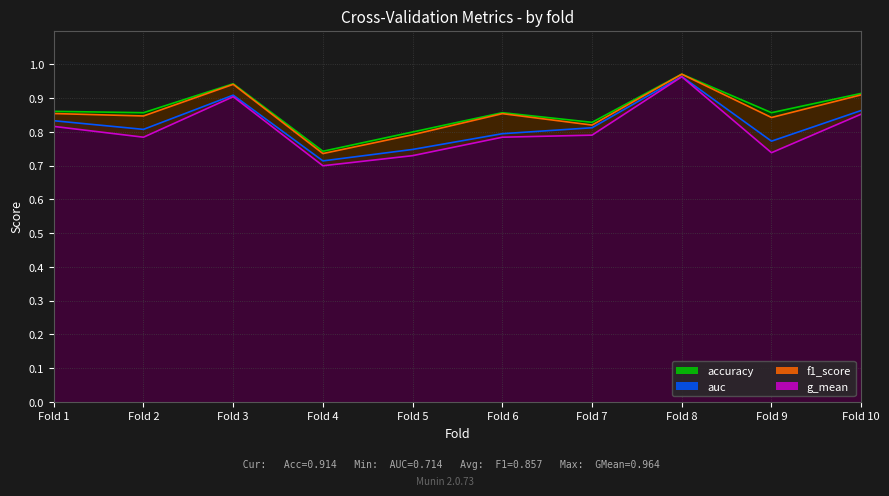

Which series has the largest range (max minus min)?

g_mean